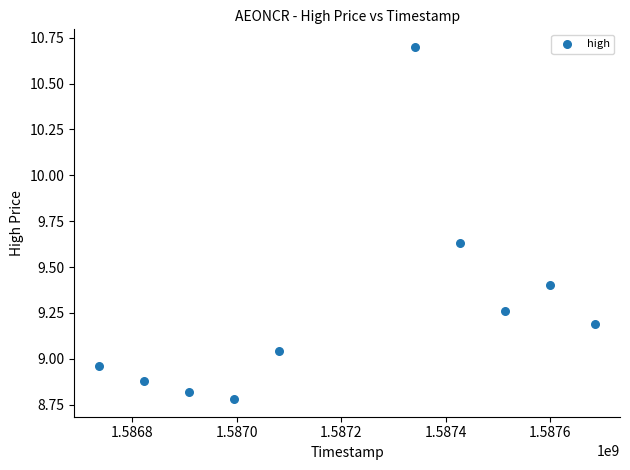

What is the average X value?

1587211200.0